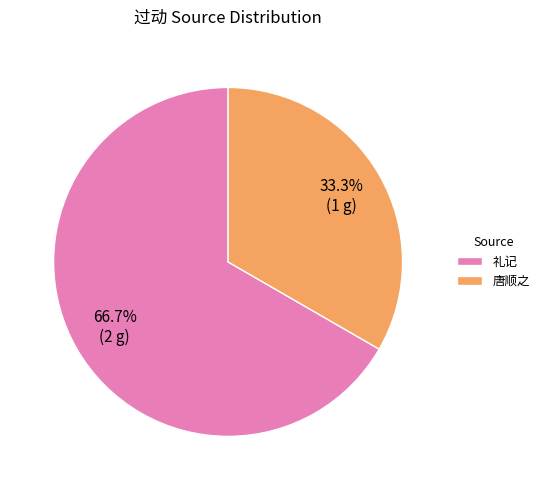

Which category accounts for the majority?

礼记